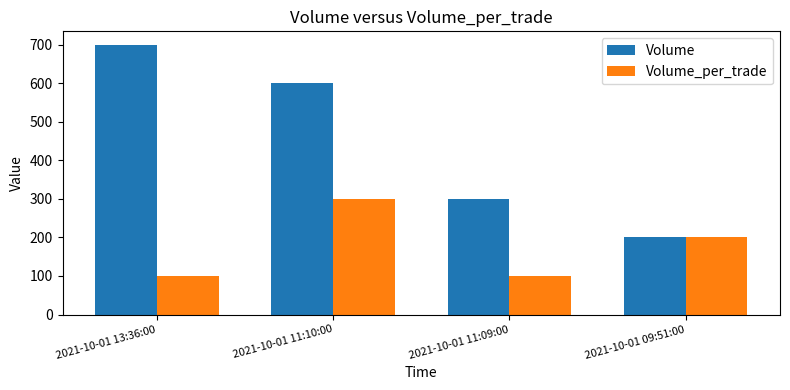

Reading right to left, list all the values displayed in this chart.

Volume: 200	300	600	700
Volume_per_trade: 200	100	300	100